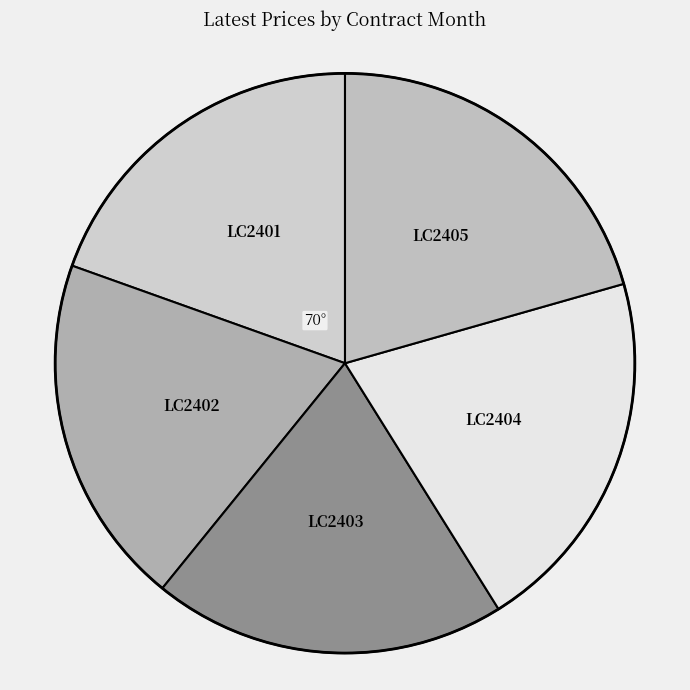

Is there any slice that represents more than half of the pie?

No